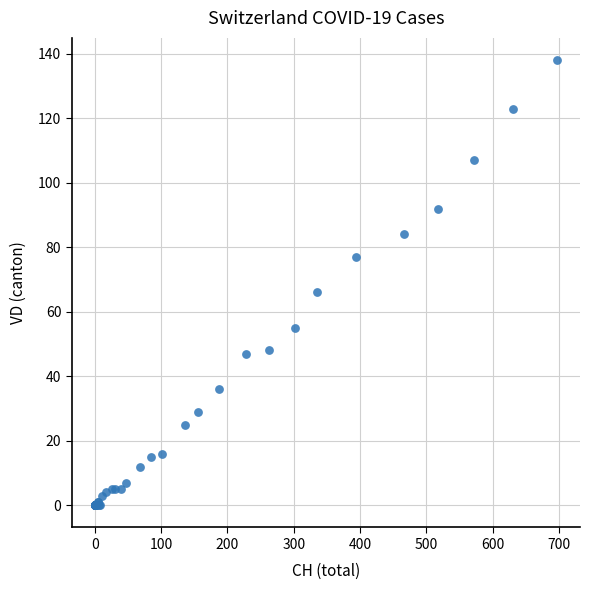

What Y value in the scatter plot is closest to 69?

66